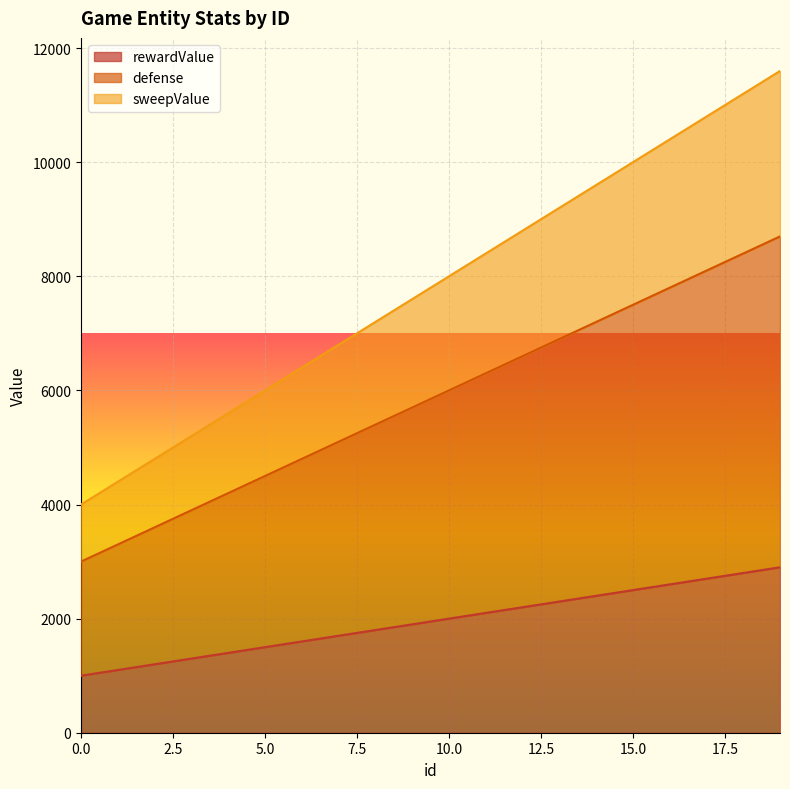

What is the lowest value of the defense series?

3000